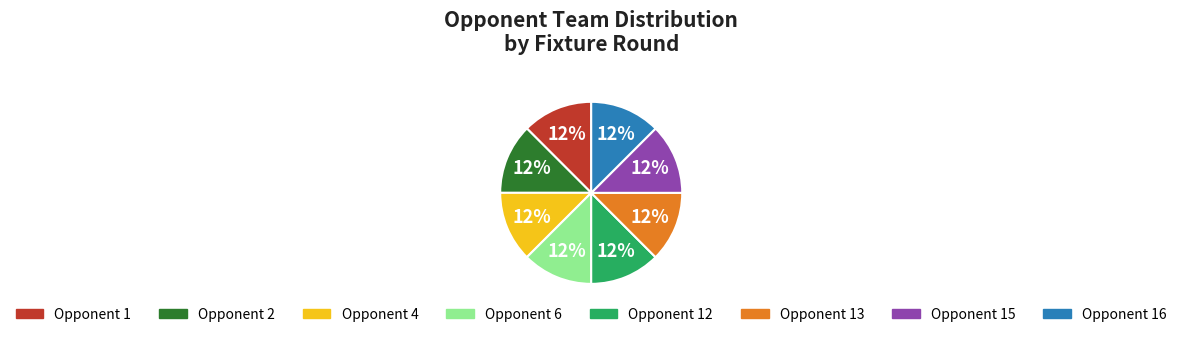

To the nearest percent, what is the average slice percentage?

12%